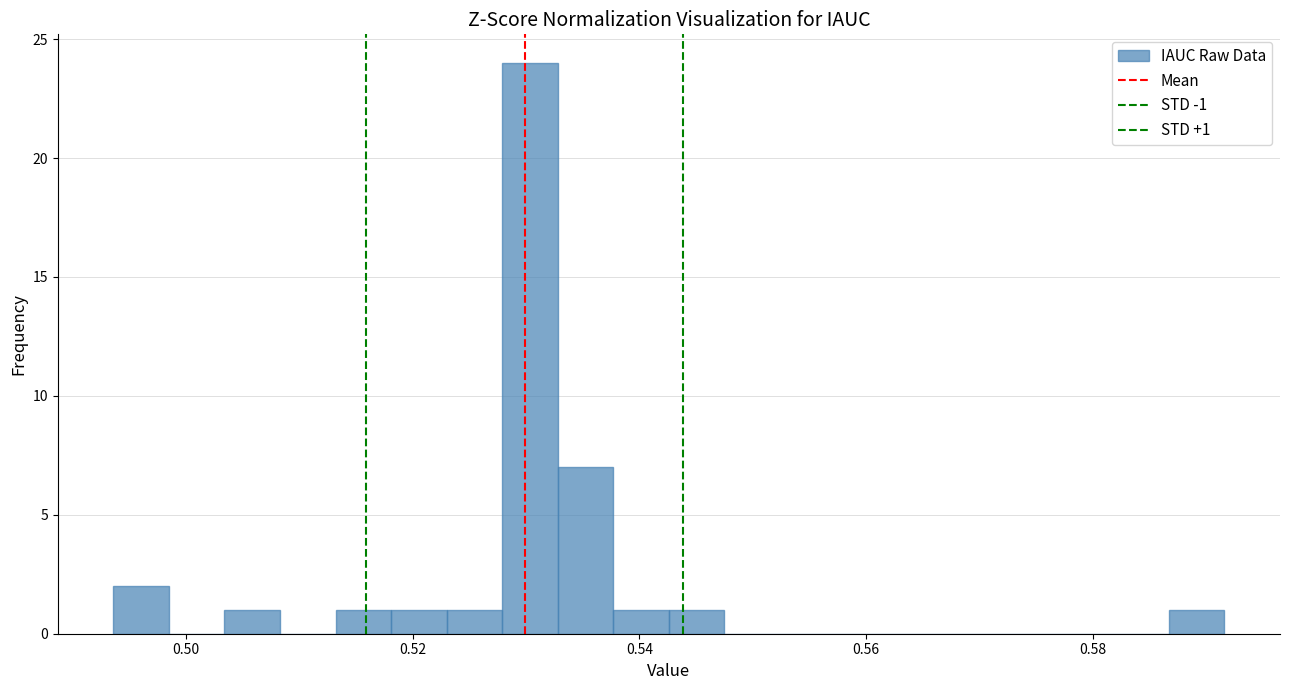

Read against the x-axis, roughly where is the centre of the tallest bar?

0.530